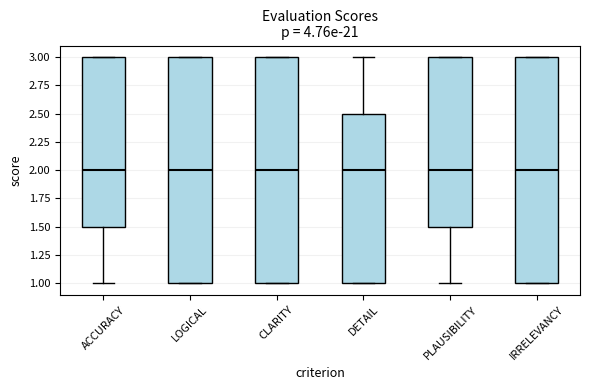

Reading left to right, transcribe this box plot: for each box, give where its median line is, the range the box spans, and where its two whiskers end, as read against the y-axis. The values are not printed on the chart, so give them approximately, as read against the axis.

ACCURACY: median 2.0, box 1.5 to 3.0, whiskers 1.0 to 3.0
LOGICAL: median 2.0, box 1.0 to 3.0, whiskers 1.0 to 3.0
CLARITY: median 2.0, box 1.0 to 3.0, whiskers 1.0 to 3.0
DETAIL: median 2.0, box 1.0 to 2.5, whiskers 1.0 to 3.0
PLAUSIBILITY: median 2.0, box 1.5 to 3.0, whiskers 1.0 to 3.0
IRRELEVANCY: median 2.0, box 1.0 to 3.0, whiskers 1.0 to 3.0